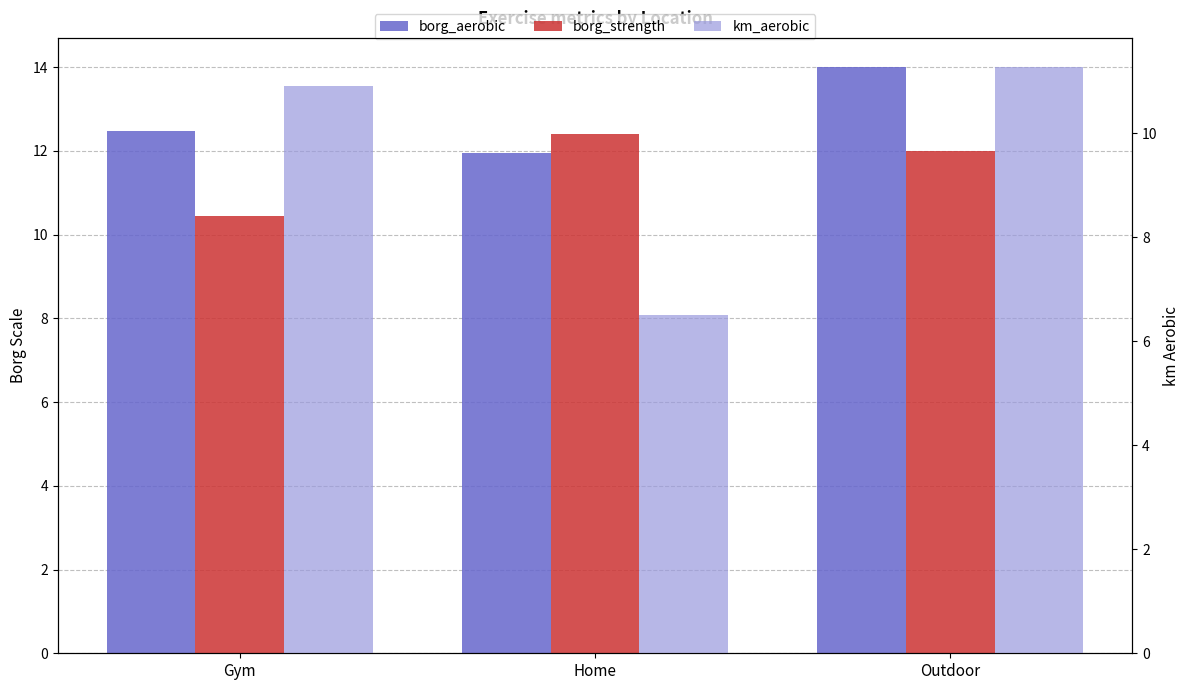

Which series changed the most between Home and Outdoor?

km_aerobic